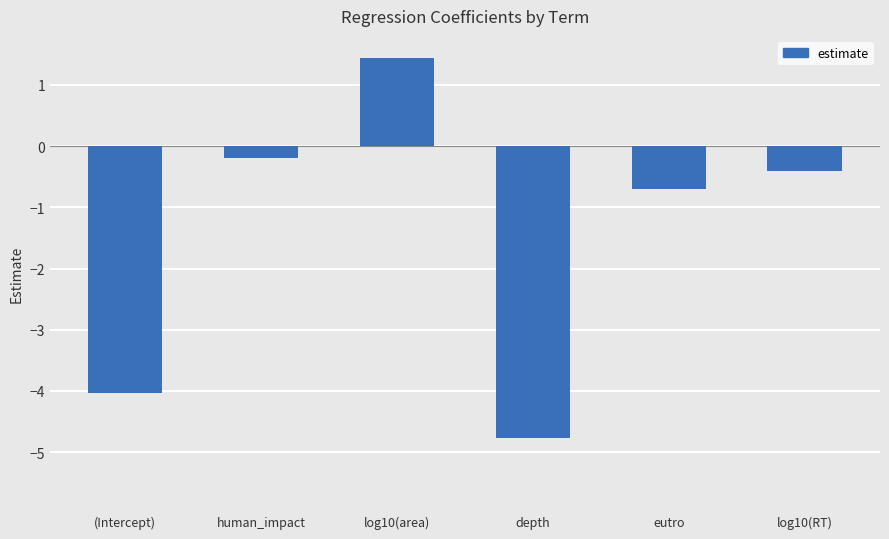

Between eutro and (Intercept), which is larger?

eutro